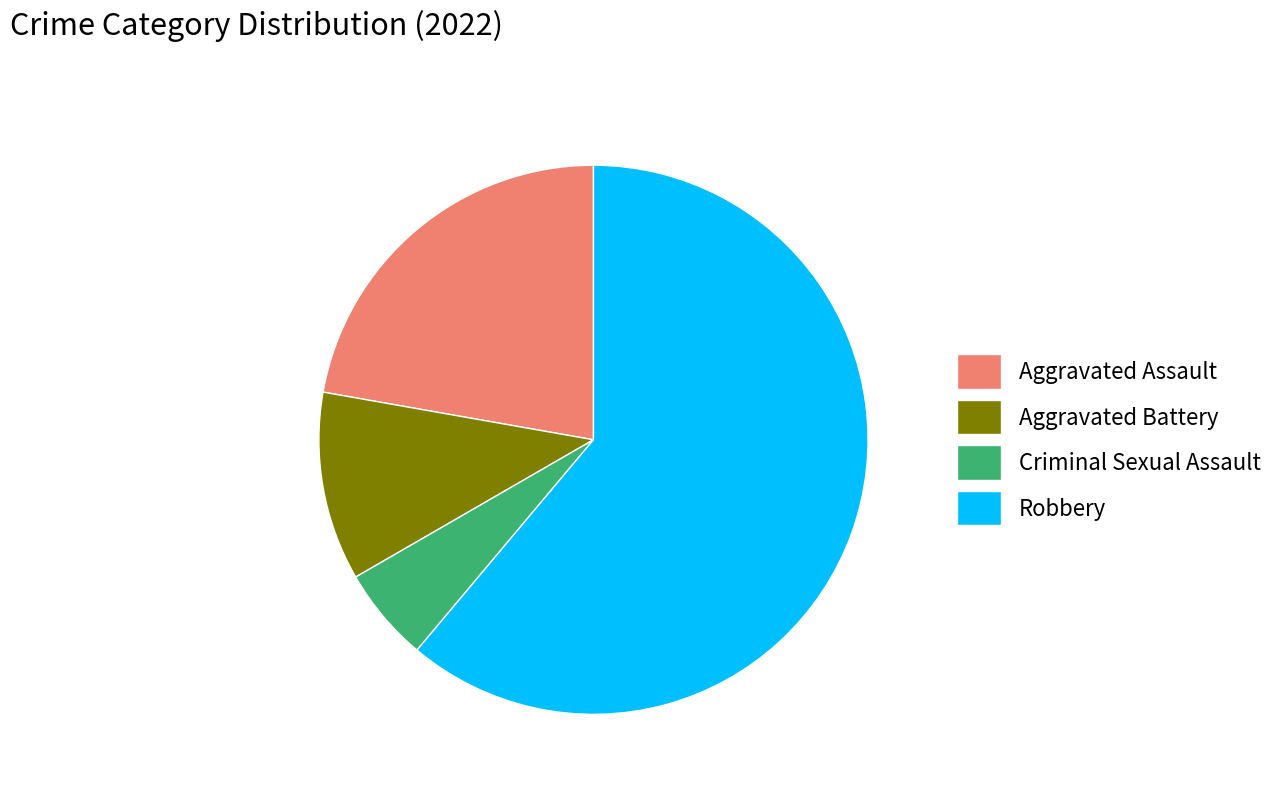

Approximately how many times larger is the value at Robbery compared to Criminal Sexual Assault?

11.0